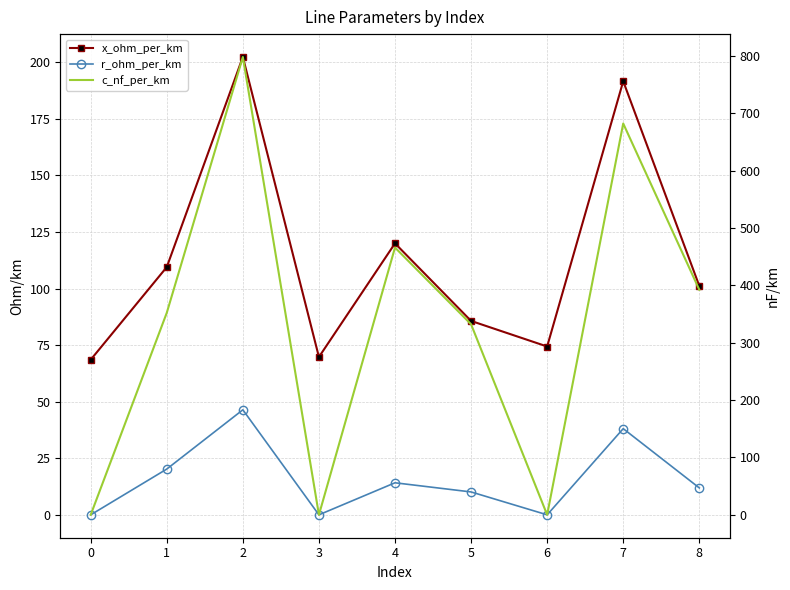

True or false: r_ohm_per_km and c_nf_per_km intersect in this chart.

False